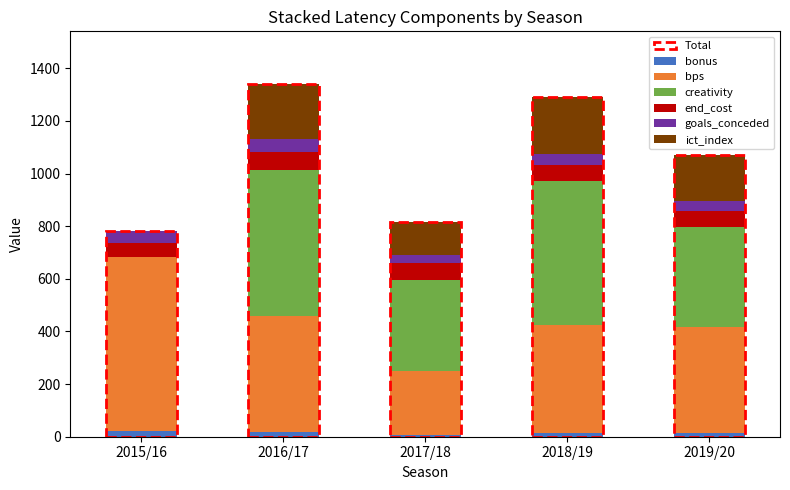

What is the average value of the bps series?

431.2